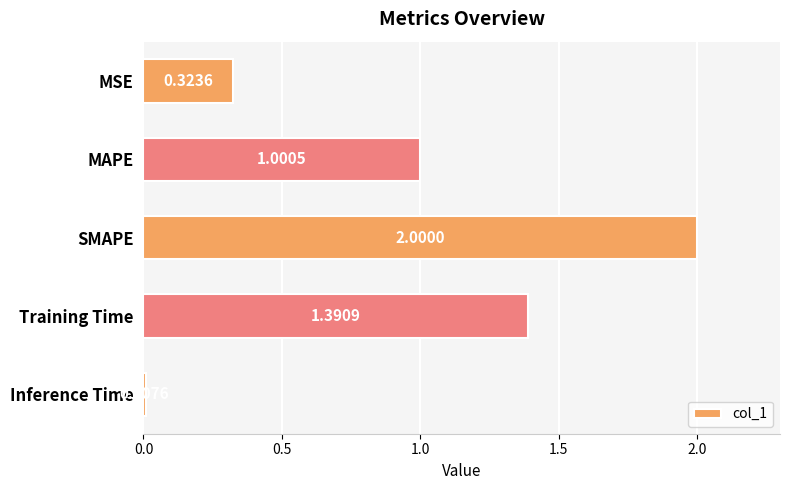

What is the change in value from Training Time to Inference Time?

-1.4